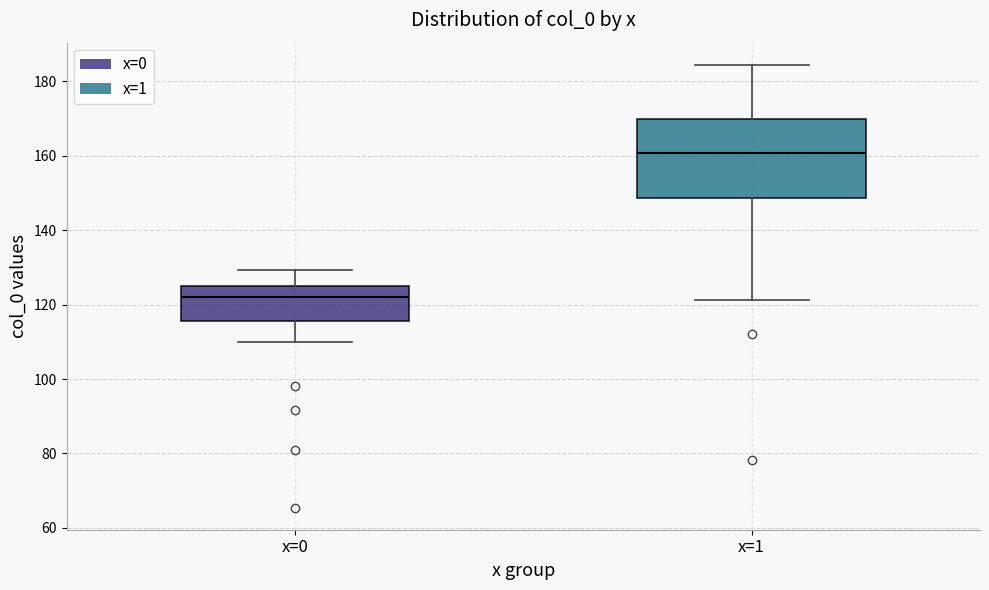

Which box has the lowest median line?

x=0